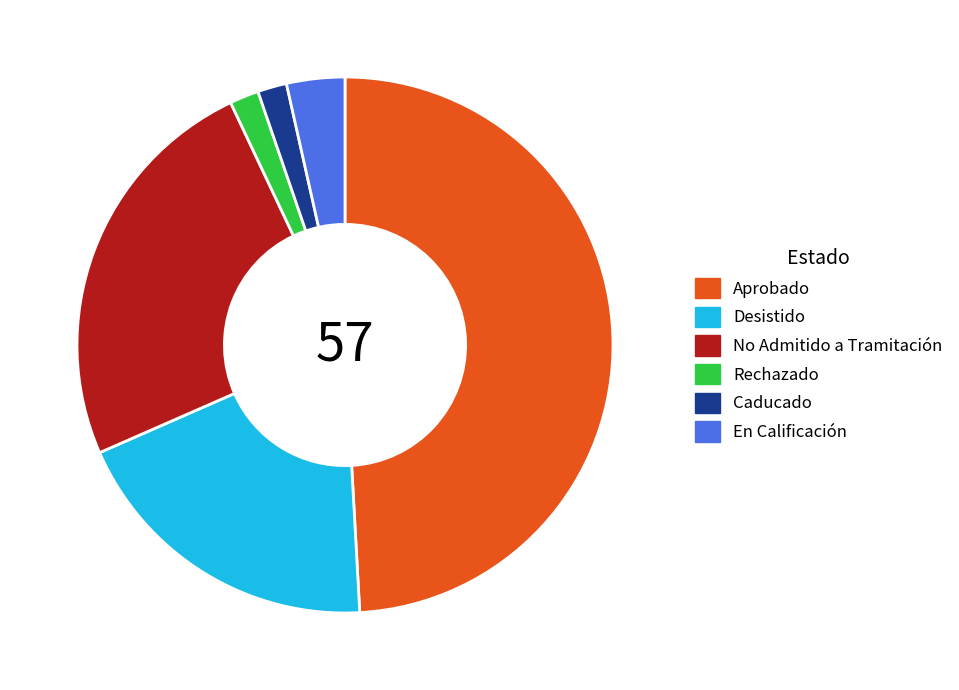

Is the sum of Rechazado and Aprobado greater than half?

Yes